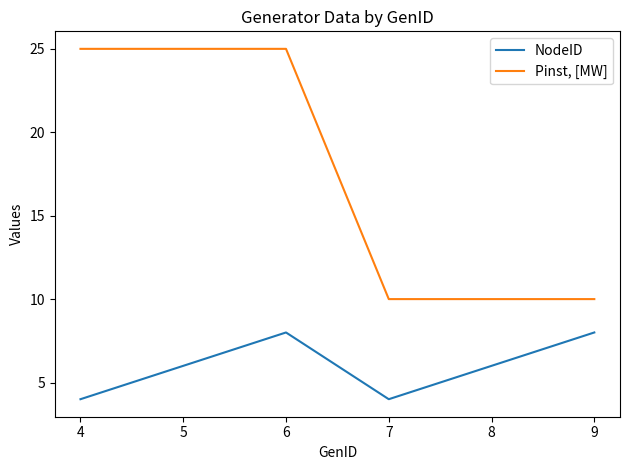

What is the difference between the maximum and minimum values in the NodeID series?

4